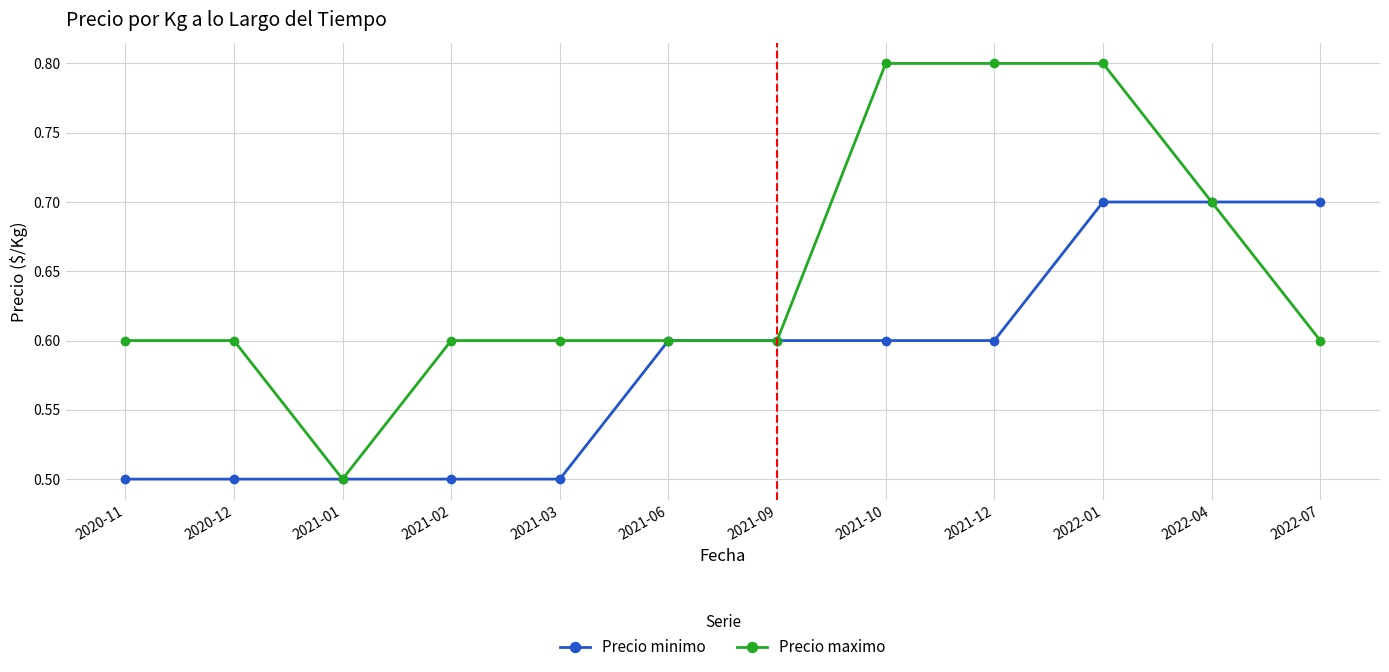

What is the minimum value shown in the chart?

0.5